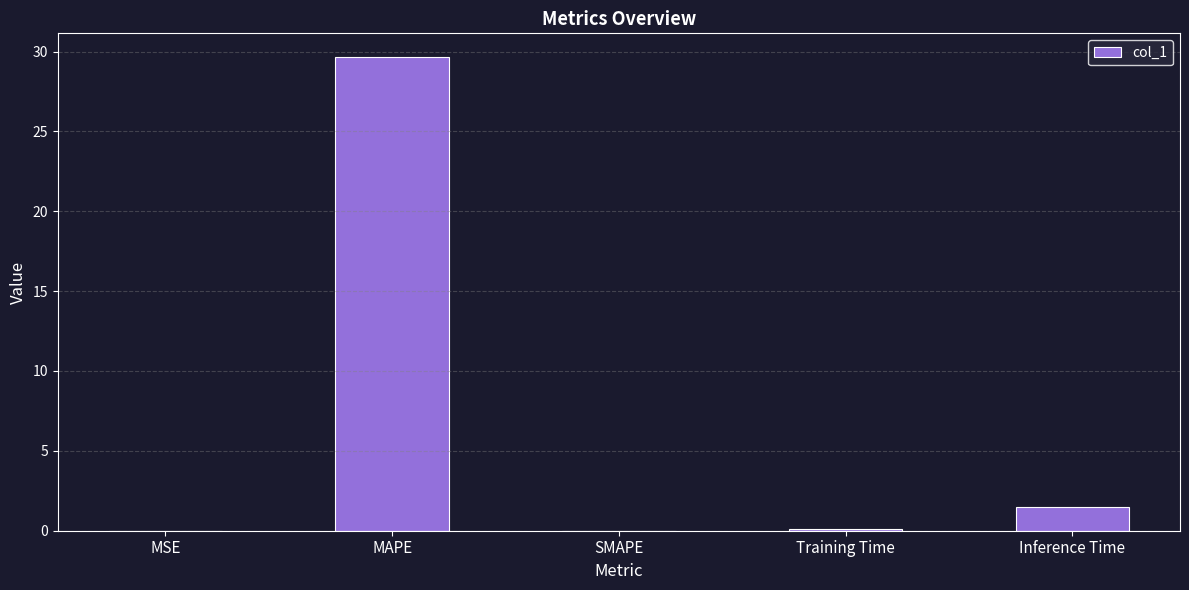

Between SMAPE and Inference Time, which is larger?

Inference Time